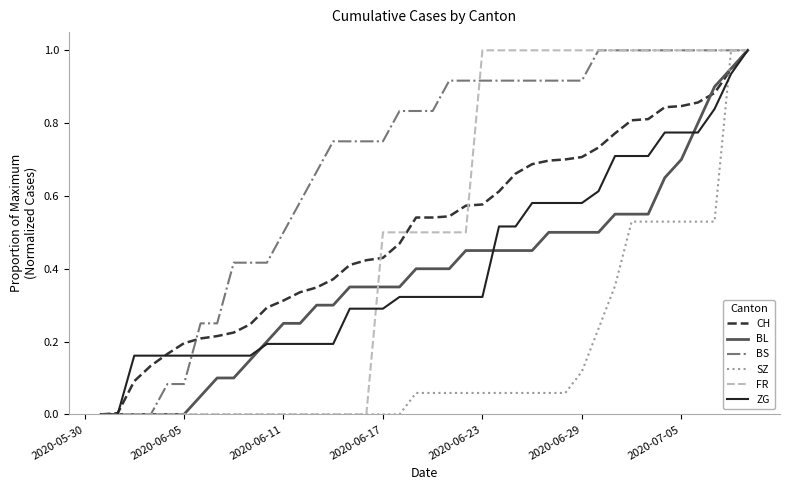

What is the maximum value for CH?

1.0